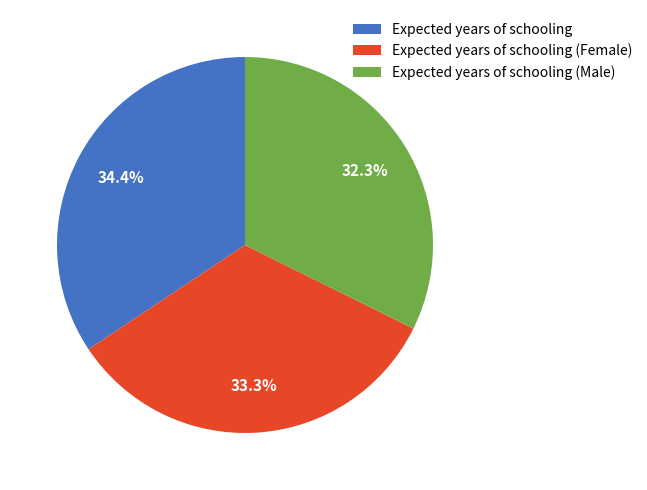

Is it true that Expected years of schooling (Female) is 23% of the pie?

False